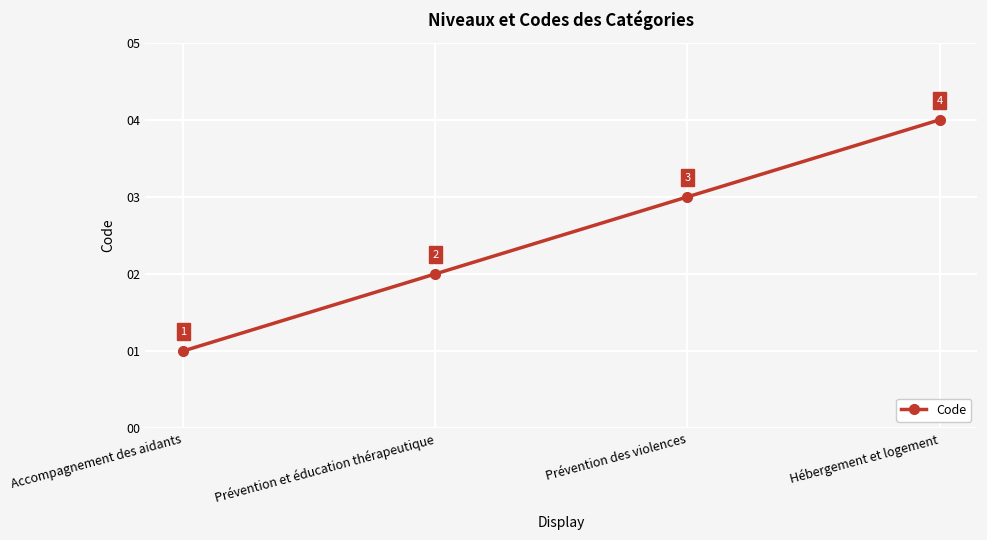

At which category does the chart reach its peak across all series?

Hébergement et logement